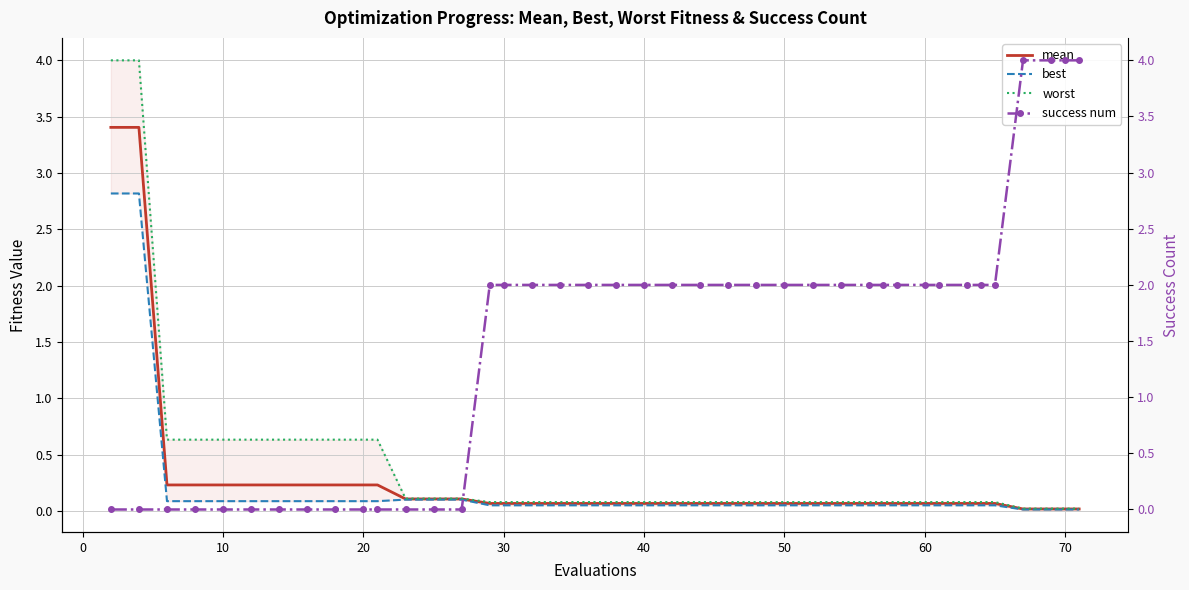

True or false: worst has more than 2 interior local peaks.

False